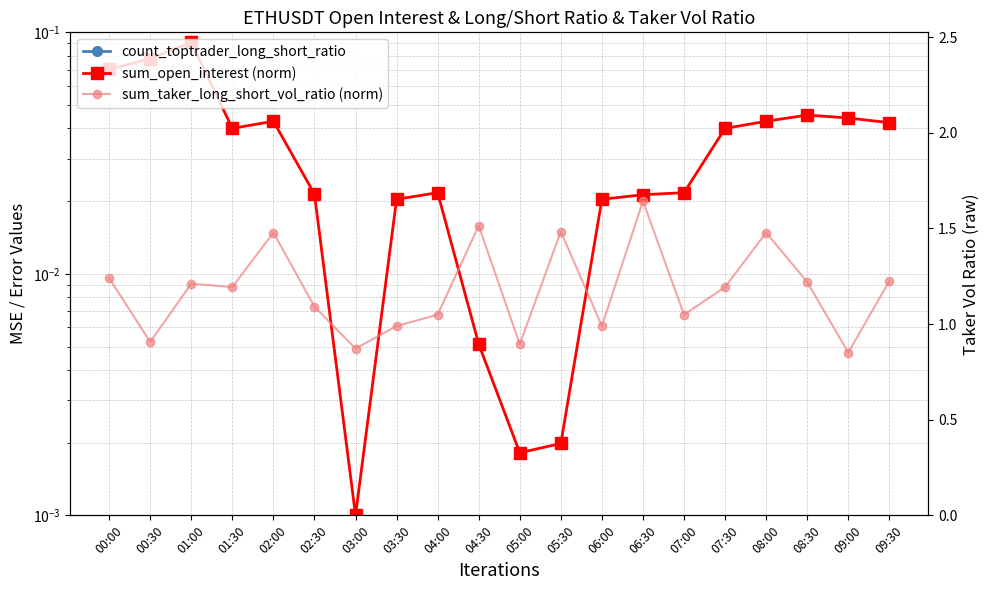

Reading left to right, extract all data points from this chart.

count_toptrader_long_short_ratio: 00:00=1.3	00:30=1.3	01:00=1.3	01:30=1.3	02:00=1.3	02:30=1.3	03:00=1.3	03:30=1.3	04:00=1.3	04:30=1.3	05:00=1.3	05:30=1.3	06:00=1.3	06:30=1.3	07:00=1.3	07:30=1.3	08:00=1.3	08:30=1.3	09:00=1.3	09:30=1.3
sum_open_interest (norm): 00:00=0.1	00:30=0.1	01:00=0.1	01:30=0.0	02:00=0.0	02:30=0.0	03:00=0.0	03:30=0.0	04:00=0.0	04:30=0.0	05:00=0.0	05:30=0.0	06:00=0.0	06:30=0.0	07:00=0.0	07:30=0.0	08:00=0.0	08:30=0.0	09:00=0.0	09:30=0.0
sum_taker_long_short_vol_ratio (norm): 00:00=0.0	00:30=0.0	01:00=0.0	01:30=0.0	02:00=0.0	02:30=0.0	03:00=0.0	03:30=0.0	04:00=0.0	04:30=0.0	05:00=0.0	05:30=0.0	06:00=0.0	06:30=0.0	07:00=0.0	07:30=0.0	08:00=0.0	08:30=0.0	09:00=0.0	09:30=0.0